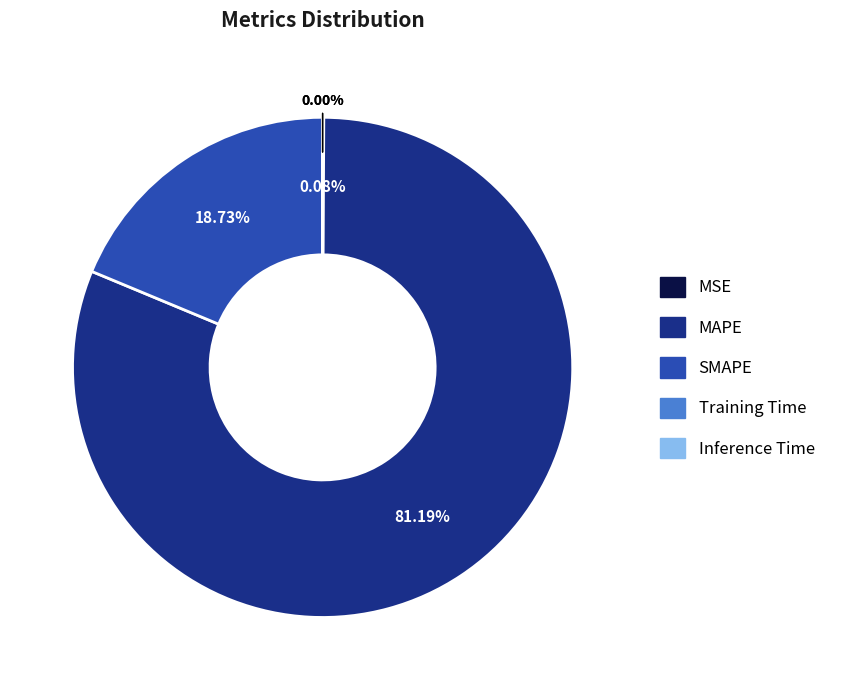

What is the largest slice in the pie chart?

MAPE